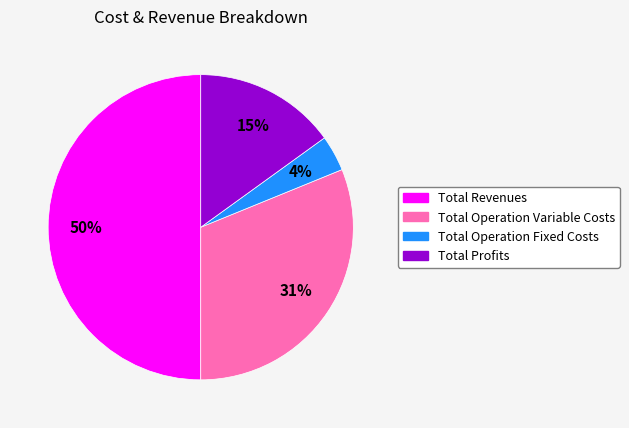

To the nearest percent, what is the average slice percentage?

25%